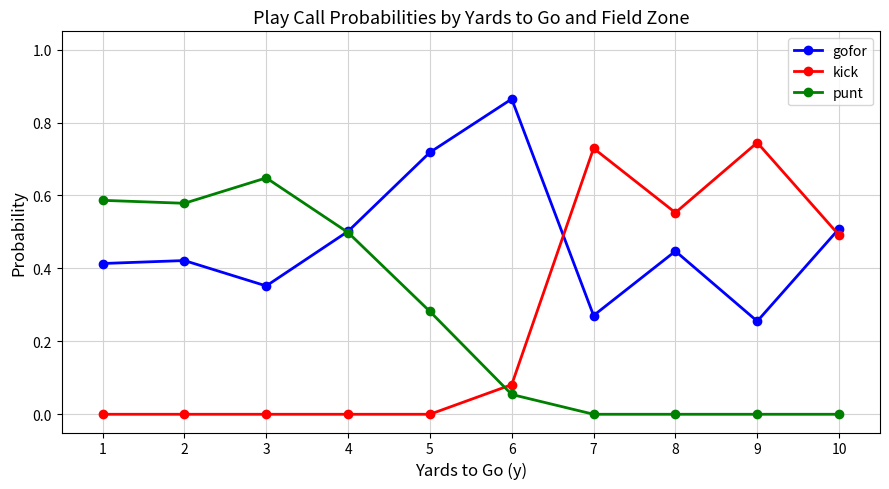

At which label does punt reach its peak?

3